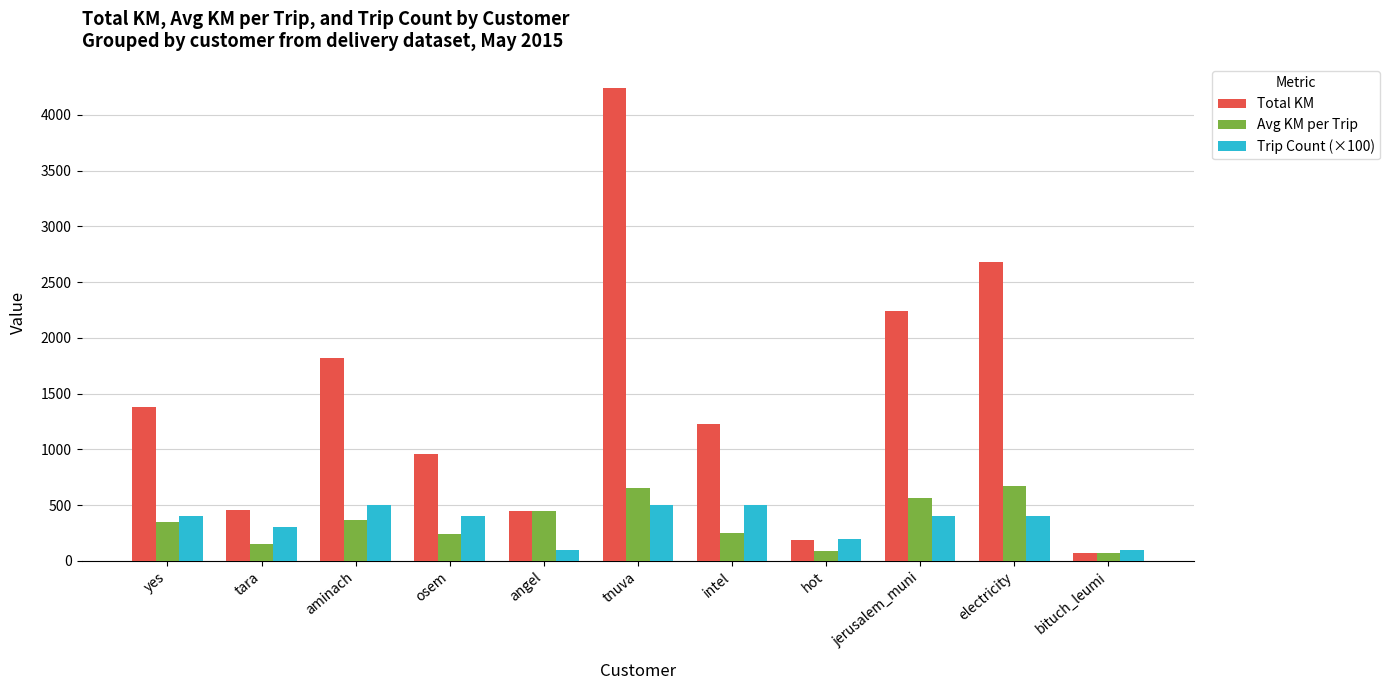

How many bars are there in each group?

3